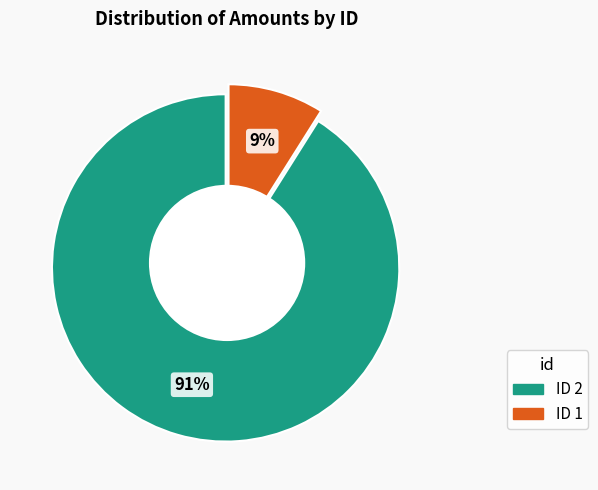

To the nearest percent, what is the difference between the 1 and 2 slice percentages?

82%